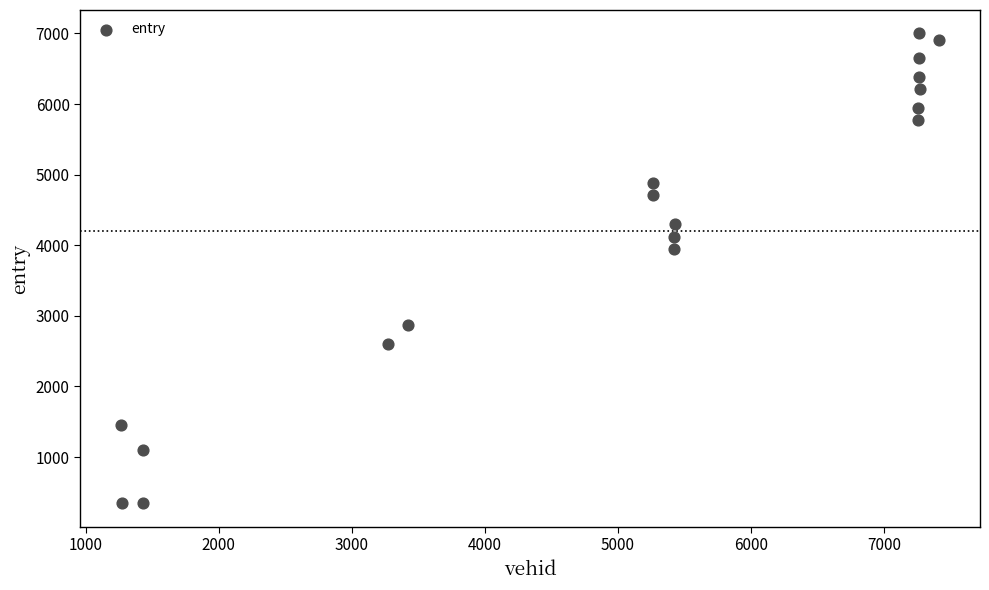

What Y value in the scatter plot is closest to 3670?

3943.0